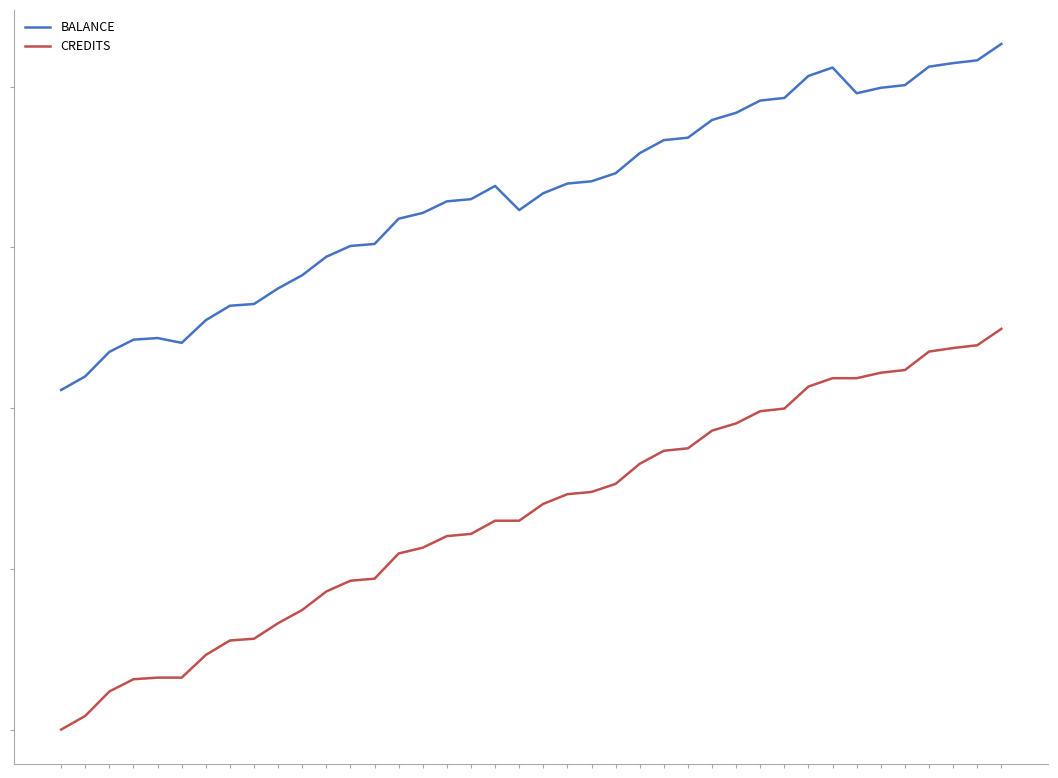

What are all the series names shown in the legend?

BALANCE, CREDITS